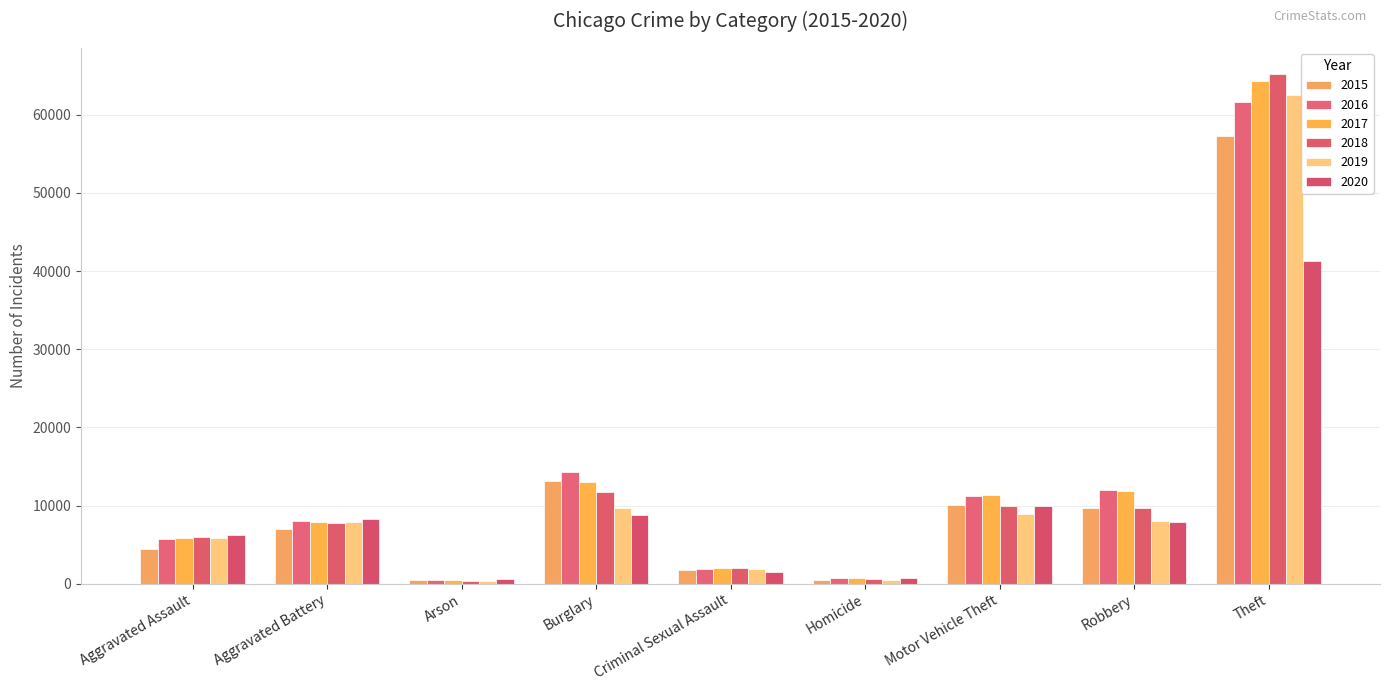

Where does the 2018 series first go above 7735?

Burglary